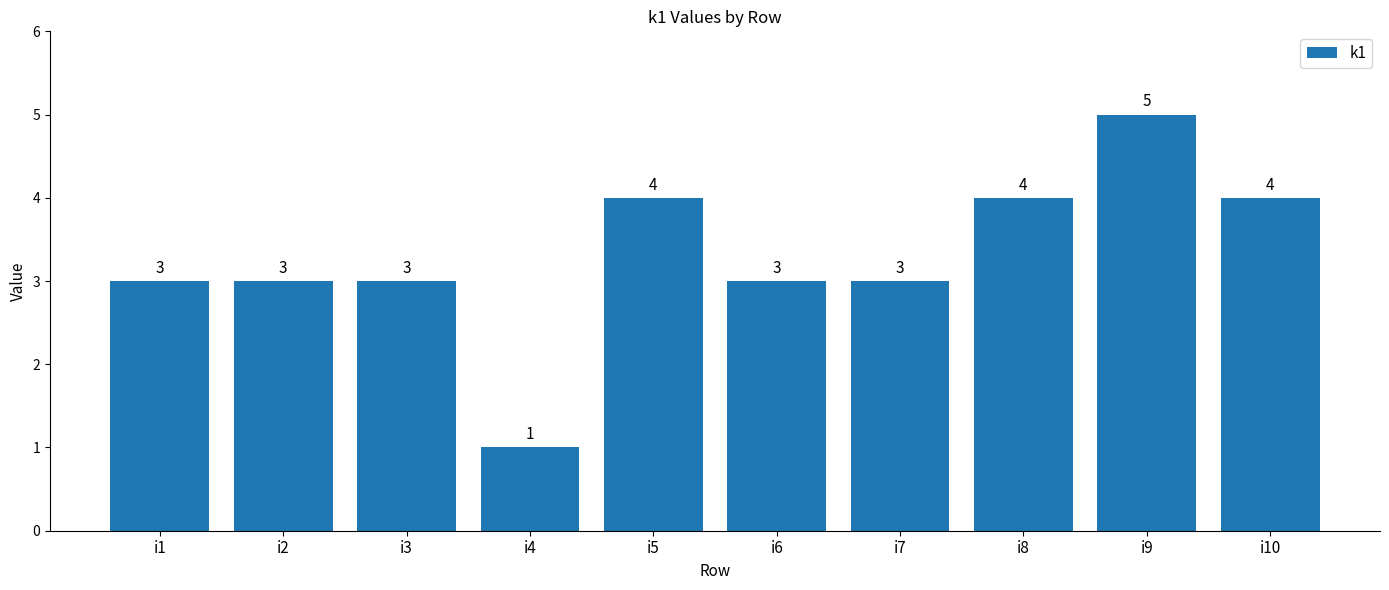

Which label corresponds to the smallest value in the chart?

i4